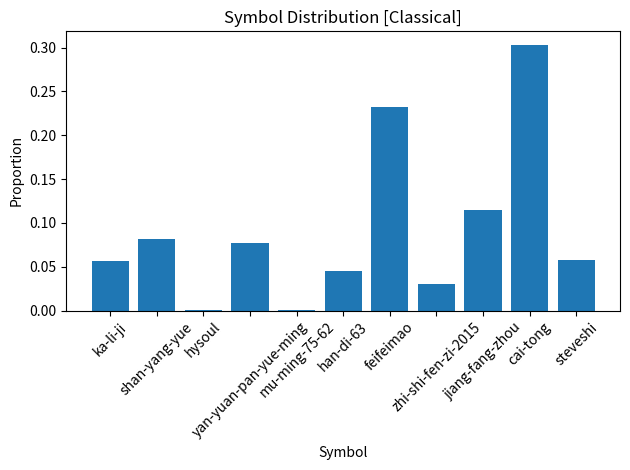

What is the sum of all values?

1.0